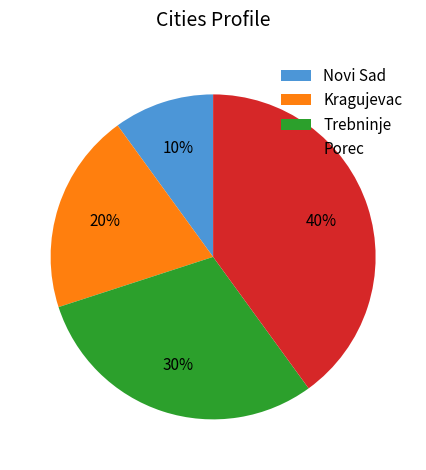

Does Novi Sad account for over 50% of the chart?

No